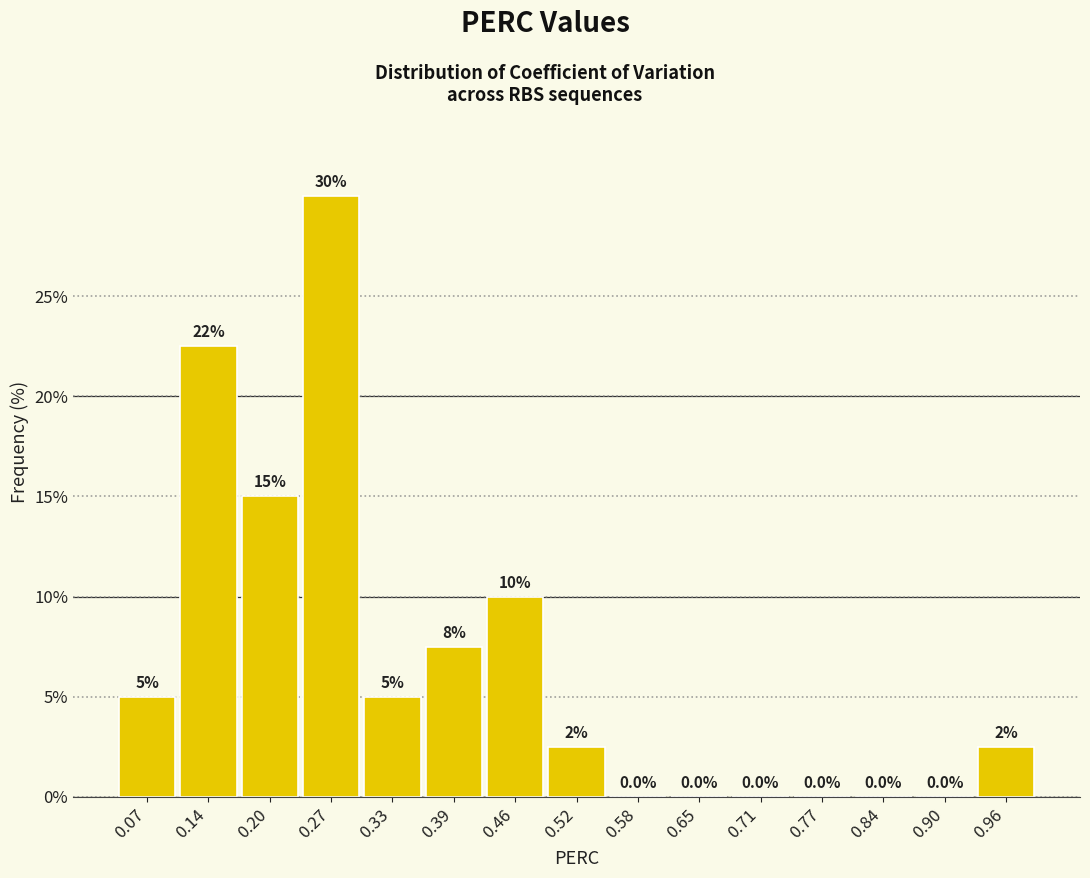

Which range on the x-axis has the tallest bar?

0.23 to 0.30